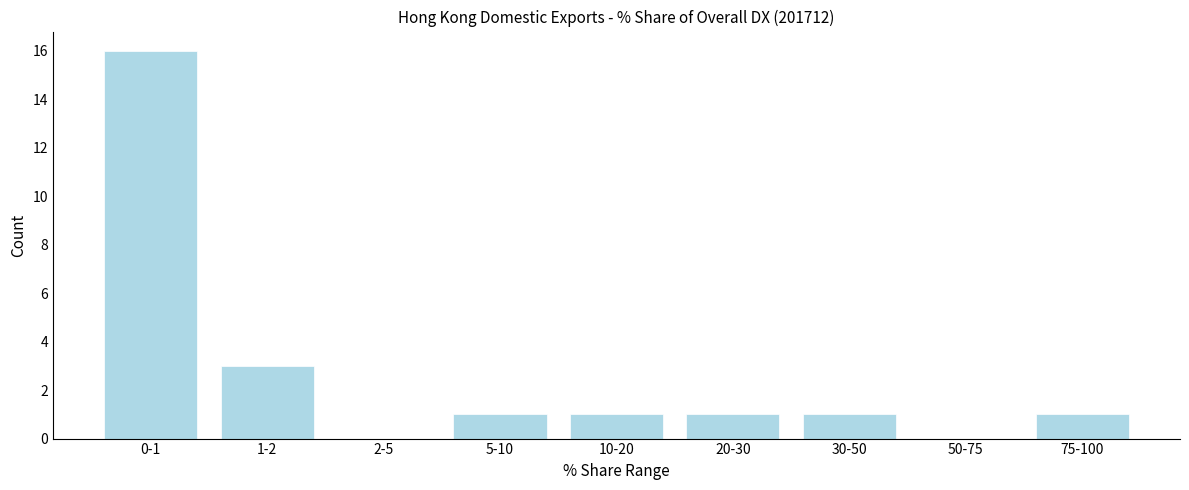

Reading left to right, extract all data points from this chart.

0-1=16	1-2=3	2-5=0	5-10=1	10-20=1	20-30=1	30-50=1	50-75=0	75-100=1